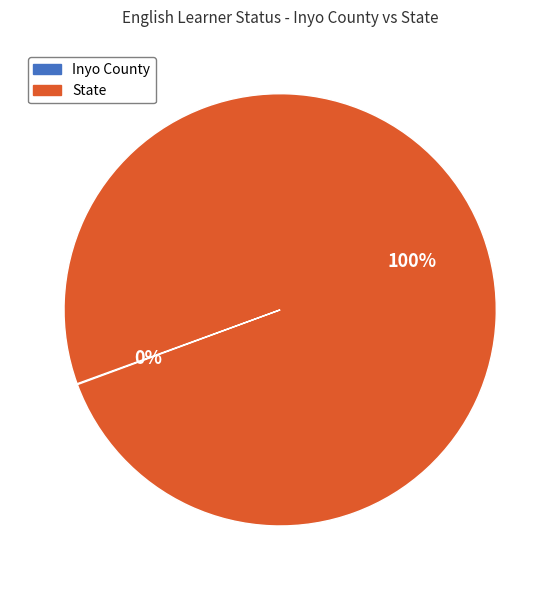

Is it true that State is 100% of the pie?

True